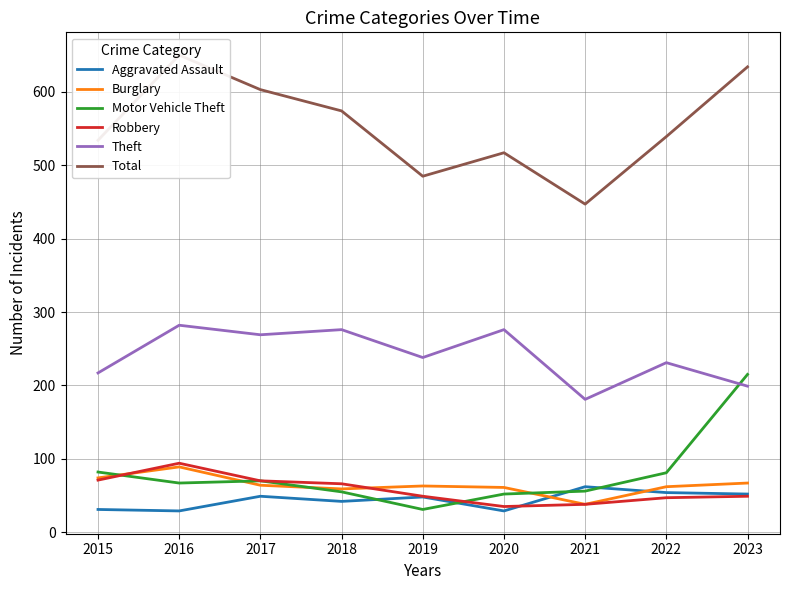

What is the sum of all Theft values?

2169